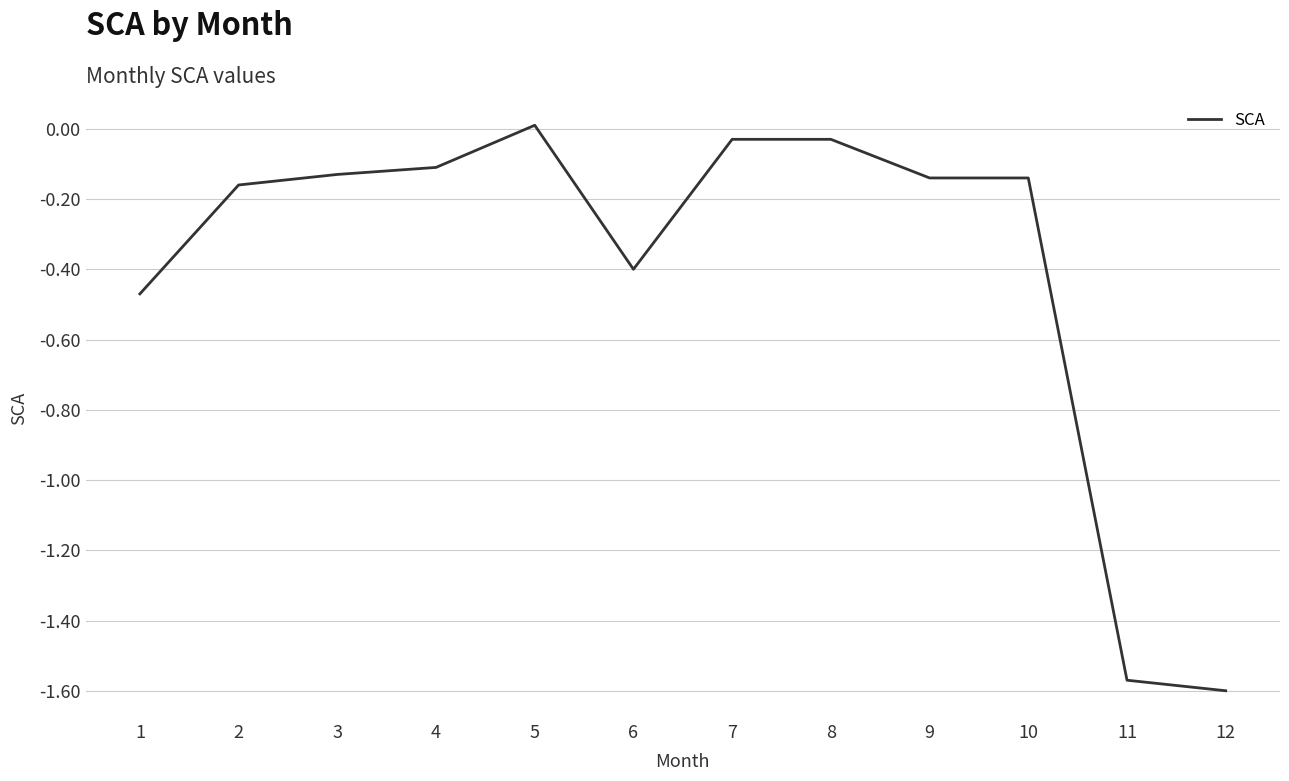

At which category does the chart reach its peak across all series?

5